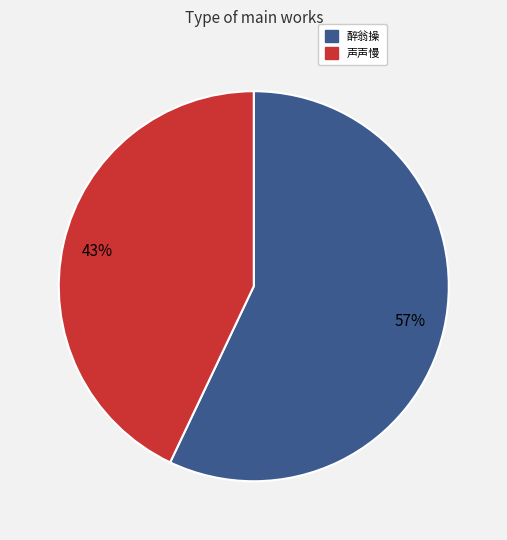

Do 声声慢 and 醉翁操 together represent more than half of the pie?

Yes